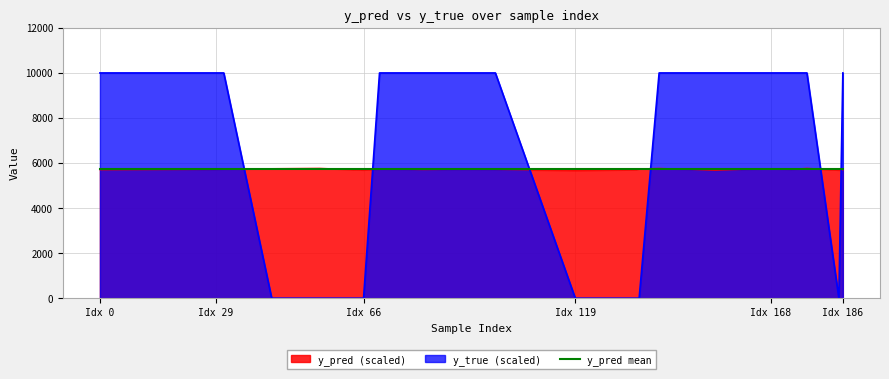

Which series has the widest spread of values?

y_true (scaled)